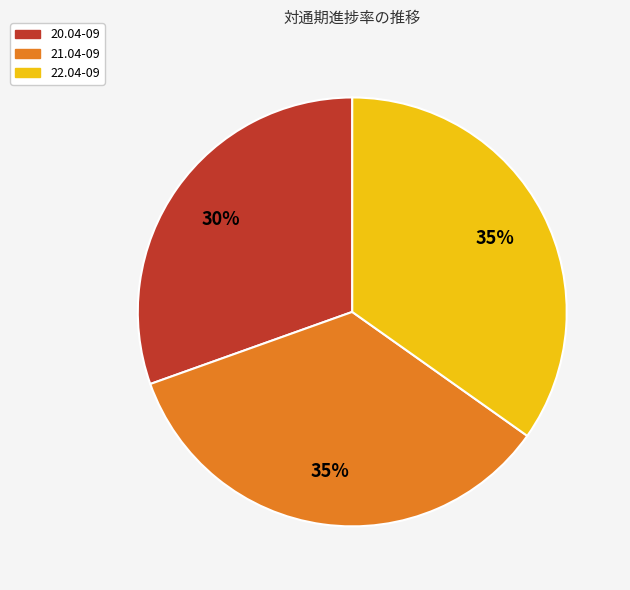

To the nearest percent, what percentage of the pie is 21.04-09?

35%